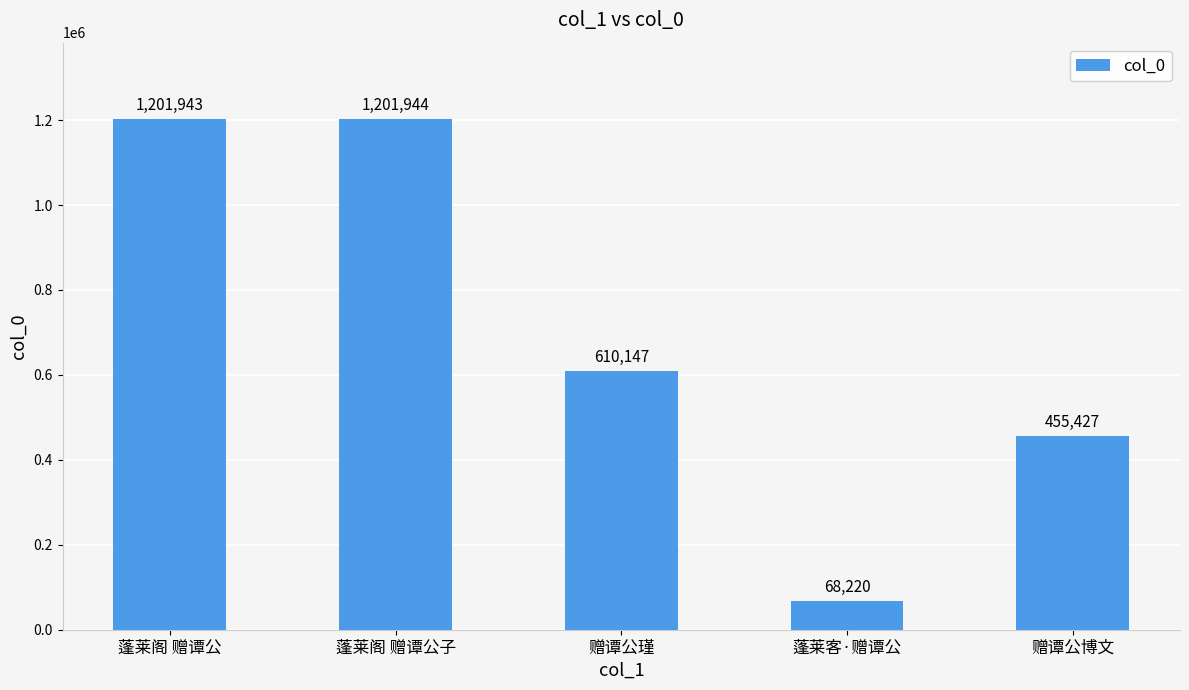

What is the label of the 3rd bar from the right?

赠谭公瑾